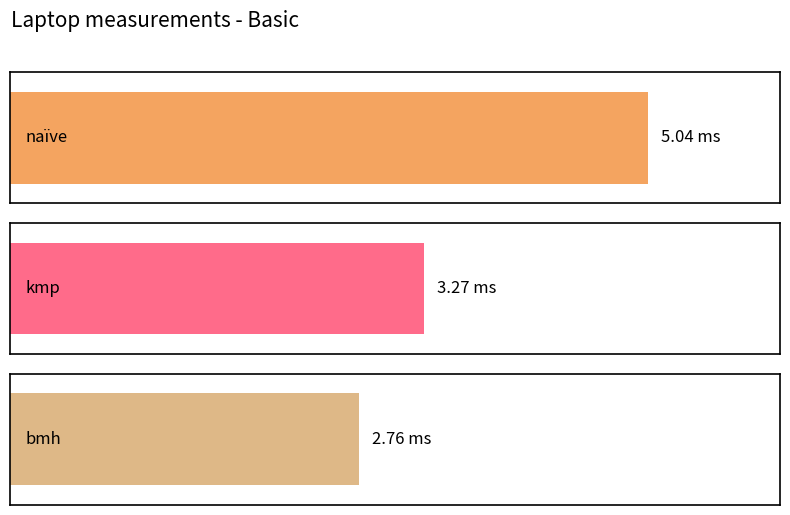

Are the bars grouped side by side (vs. stacked)?

Yes